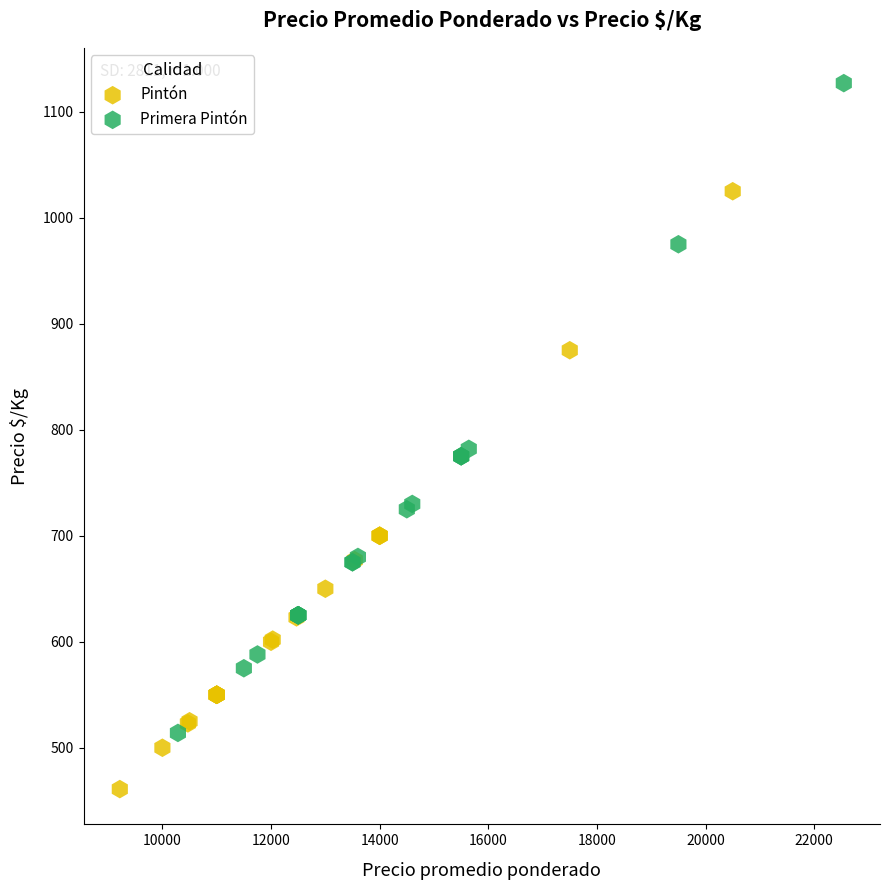

What are all the series names shown in the legend?

Pintón, Primera Pintón